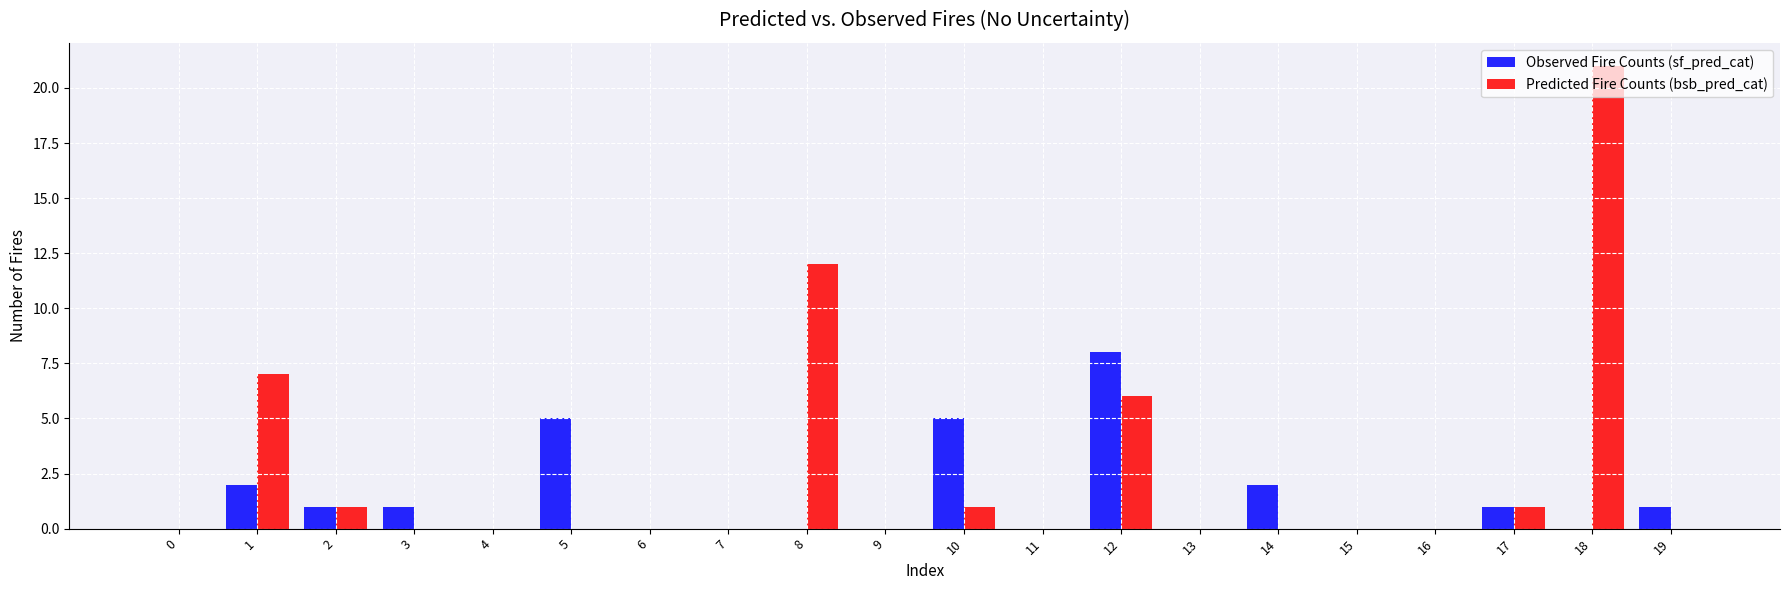

Which label corresponds to the largest value in the chart?

18